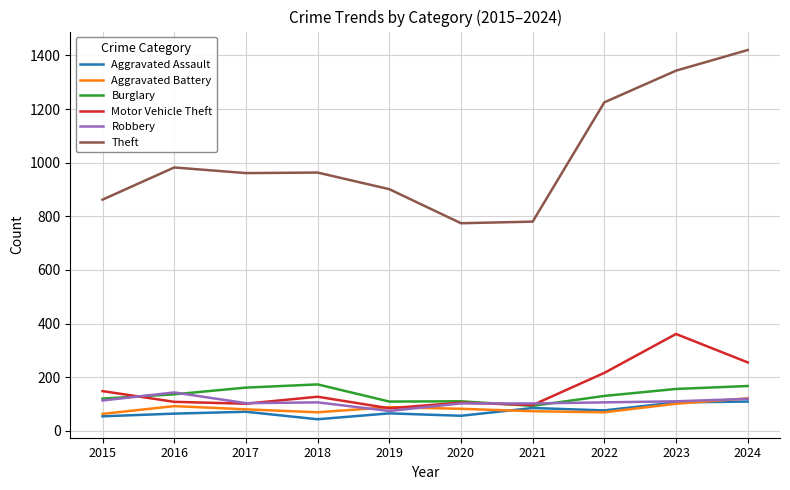

Which category has the highest value in the Motor Vehicle Theft series?

2023